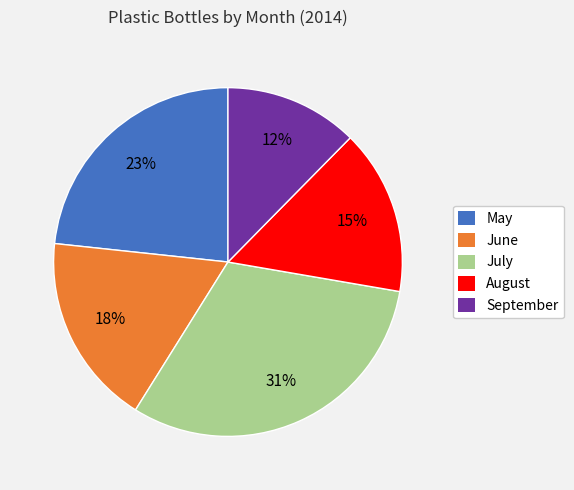

Does September account for over 50% of the chart?

No